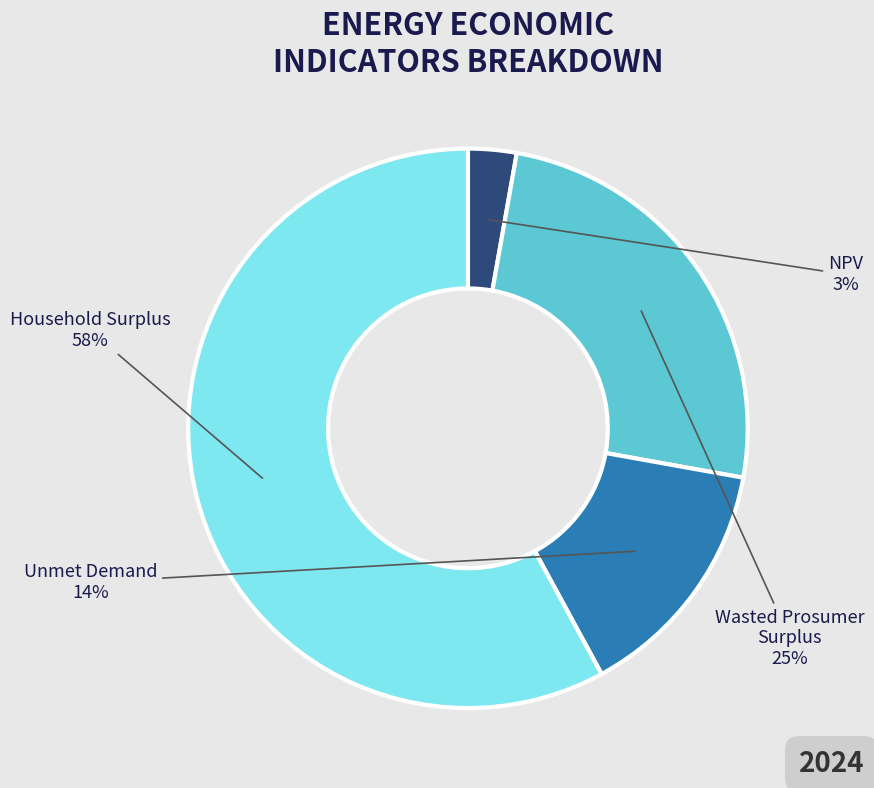

Rank the categories by value from highest to lowest.

Household Surplus, Wasted Prosumer Surplus, Unmet Demand, NPV